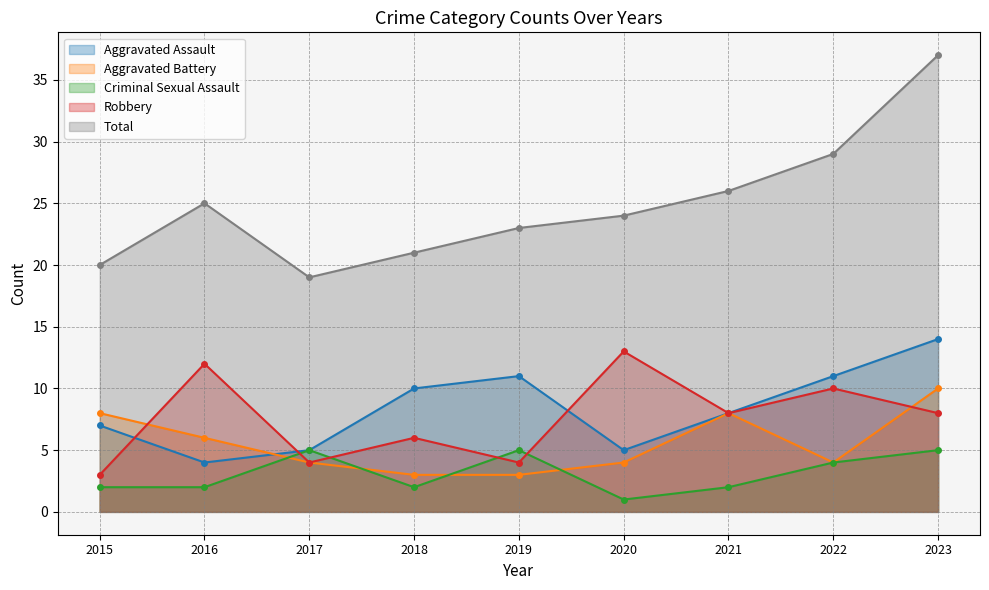

Rank the series at 2020 from highest to lowest value.

Total, Robbery, Aggravated Assault, Aggravated Battery, Criminal Sexual Assault